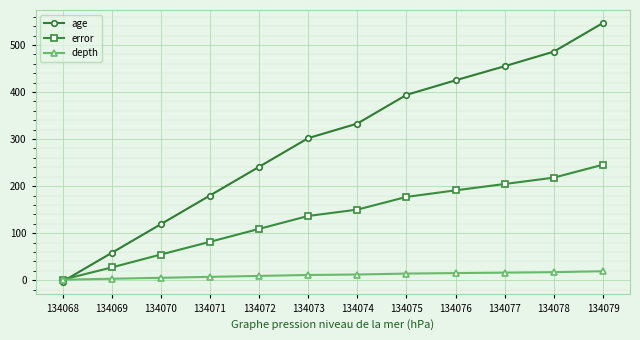

What is the difference between the maximum and minimum values in the depth series?

18.0